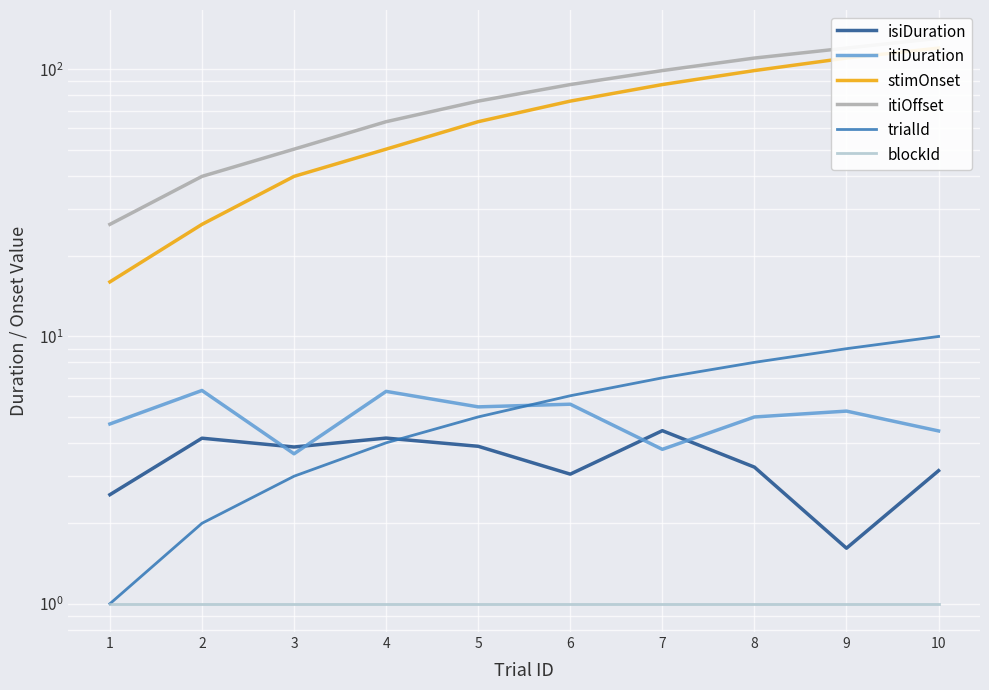

List the series in order of their peak value, highest first.

itiOffset, stimOnset, trialId, itiDuration, isiDuration, blockId